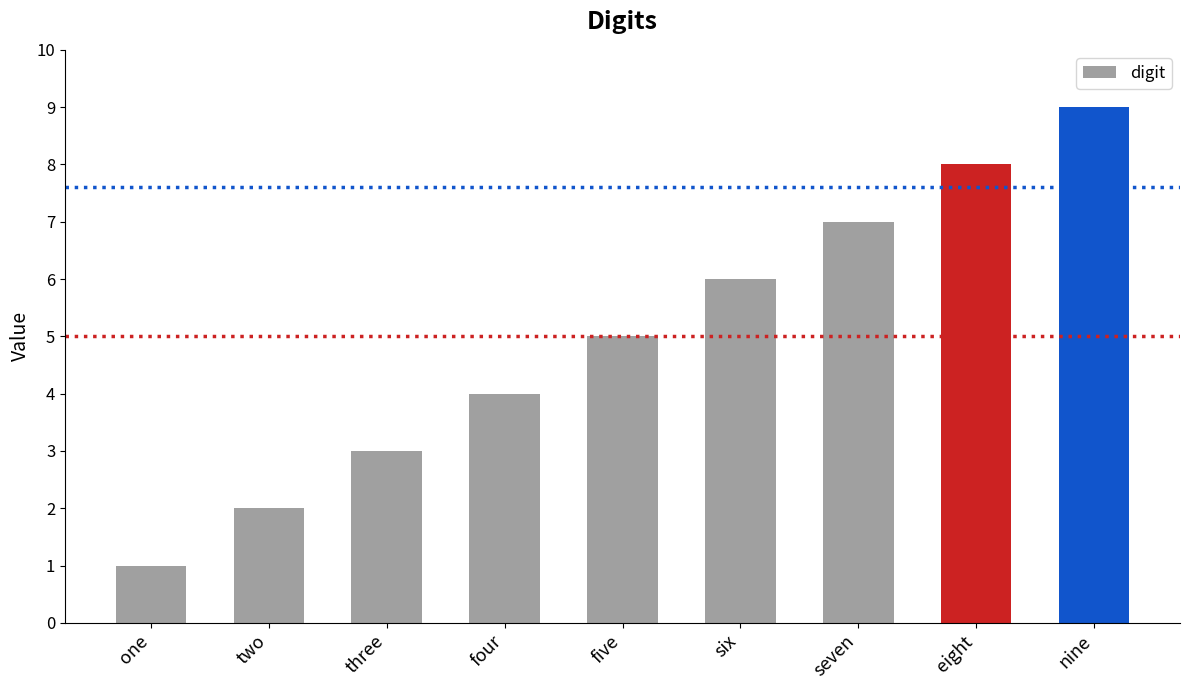

How many bars are there in total?

9